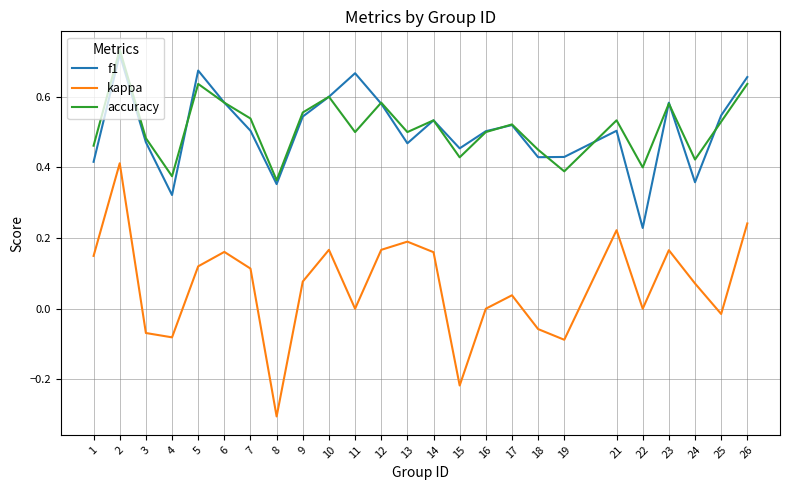

Which series changed the most between 2 and 4?

kappa